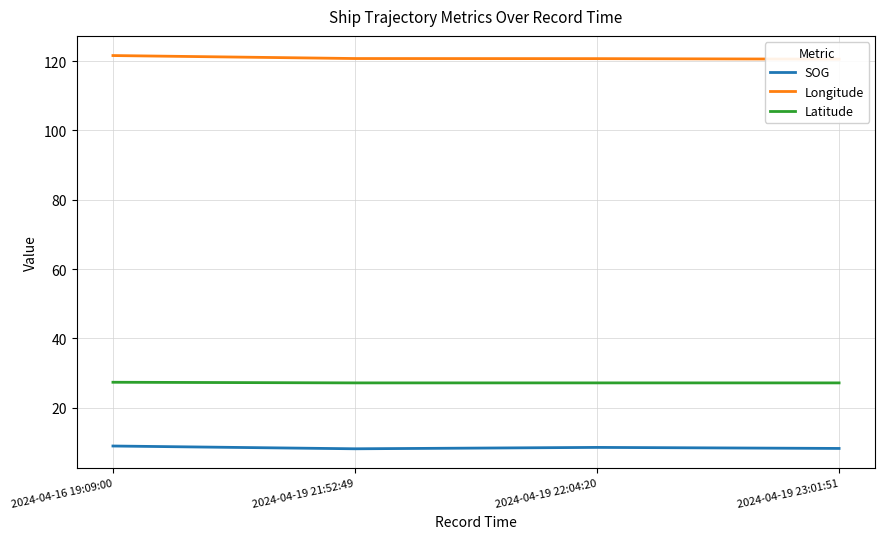

What is the difference between the SOG values at 2024-04-16 19:09:00 and 2024-04-19 21:52:49?

0.8